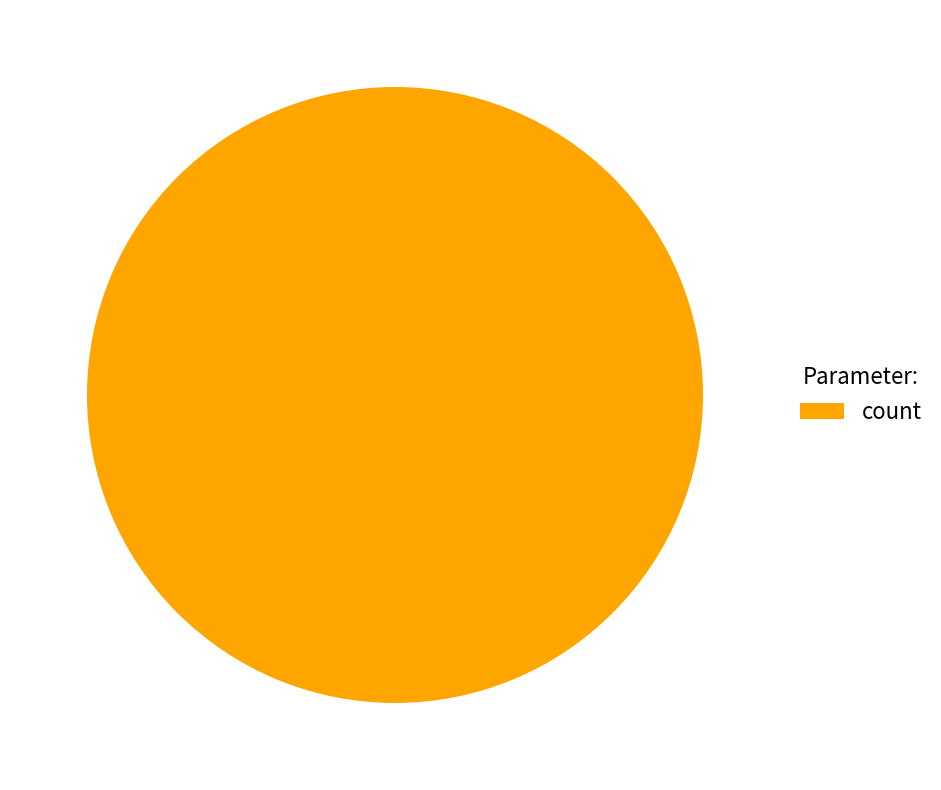

Rank the categories by value from highest to lowest.

count